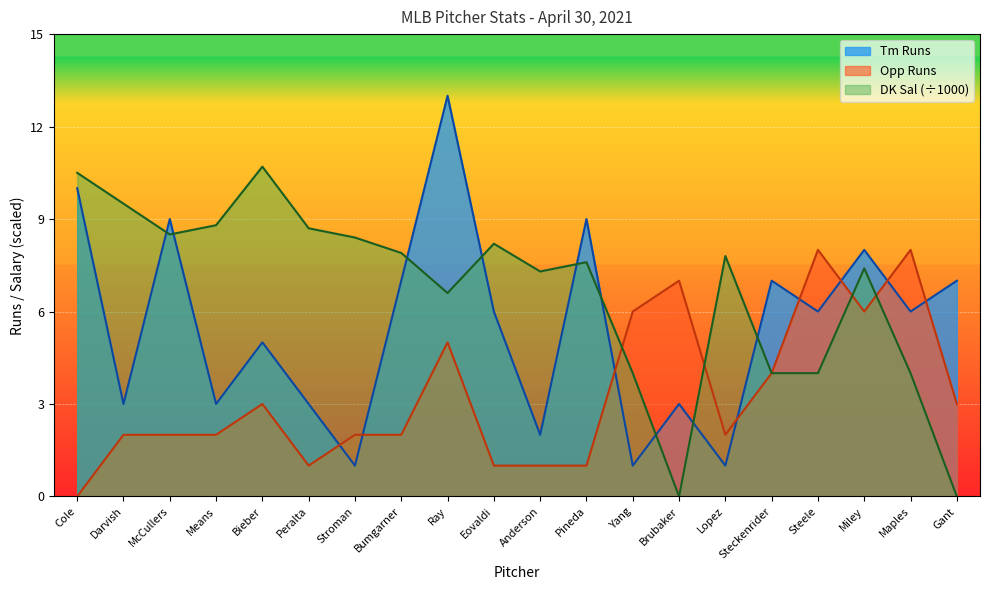

At which category does Opp Runs reach its first local valley?

Peralta